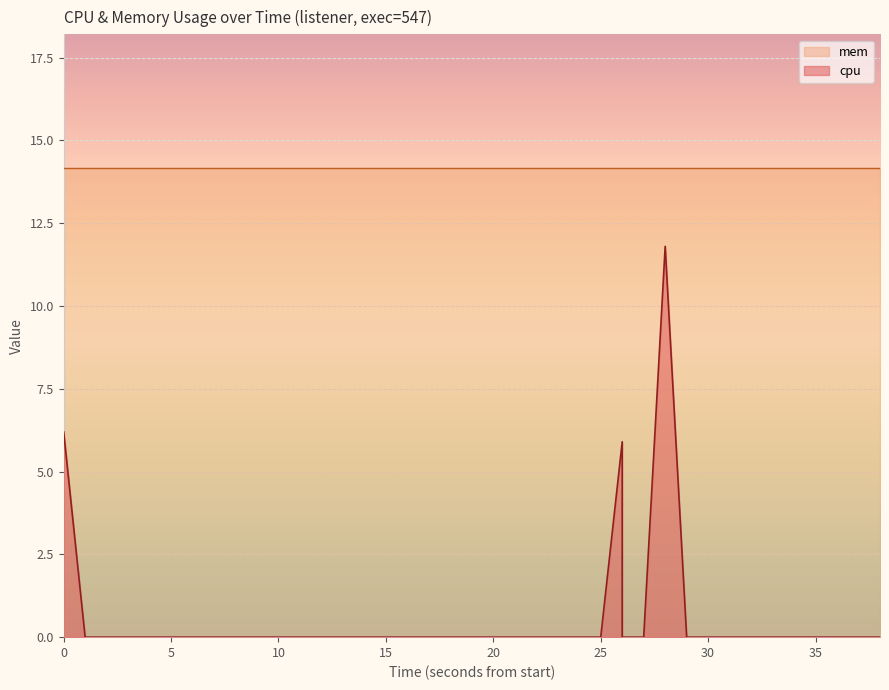

How many data points does each series have?

40